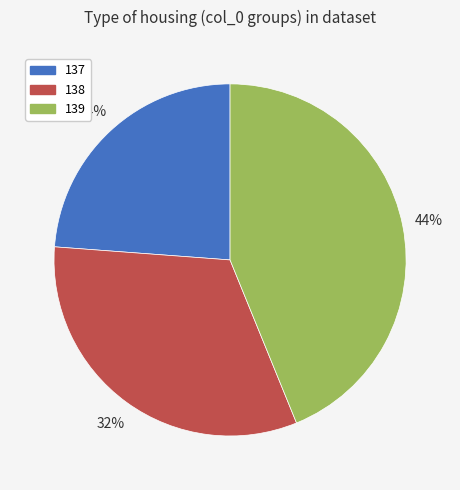

Do 139 and 138 together represent more than half of the pie?

Yes